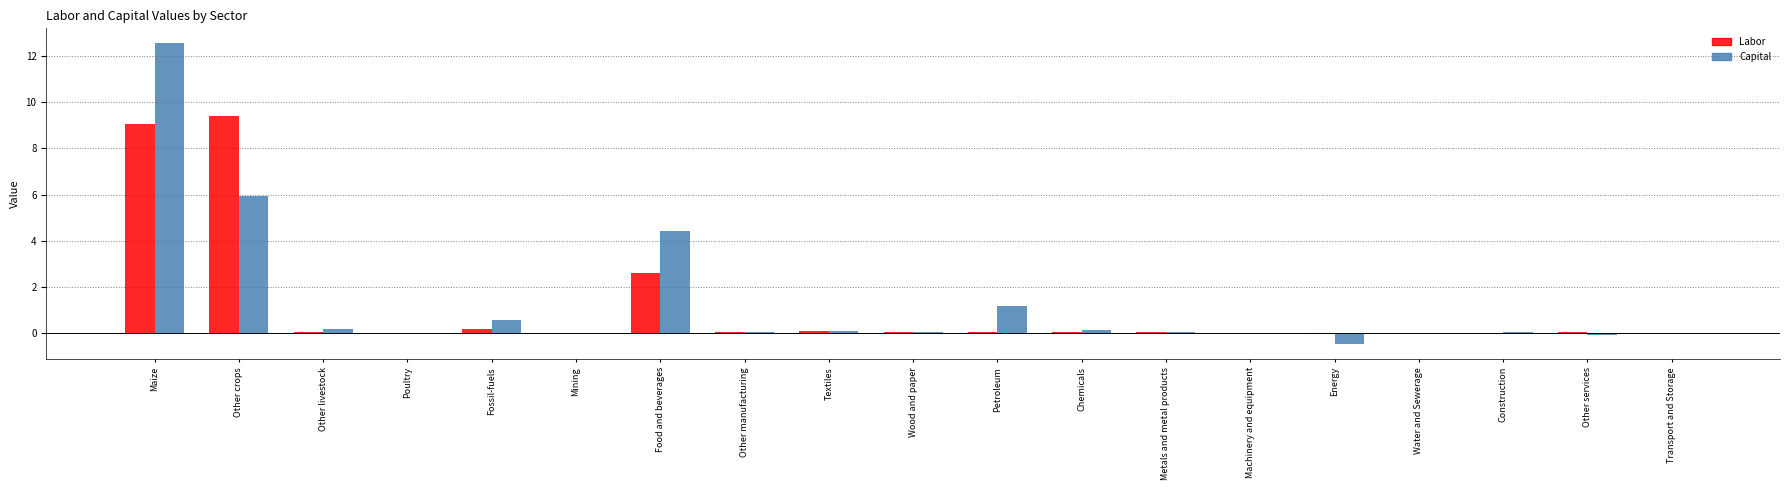

Which series changed the most between Petroleum and Machinery and equipment?

Capital